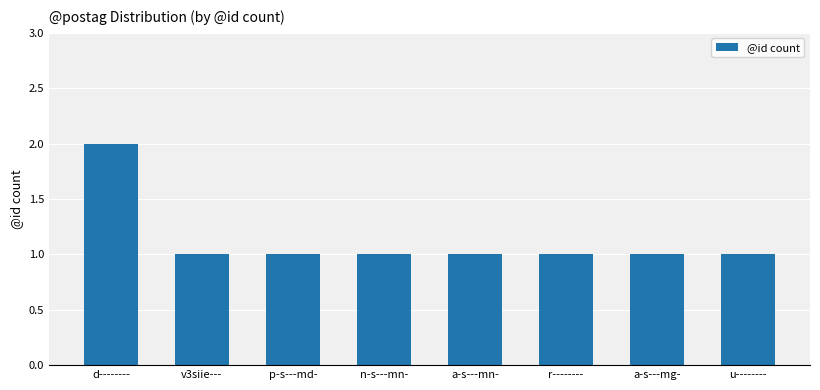

What is the minimum value shown in the chart?

1